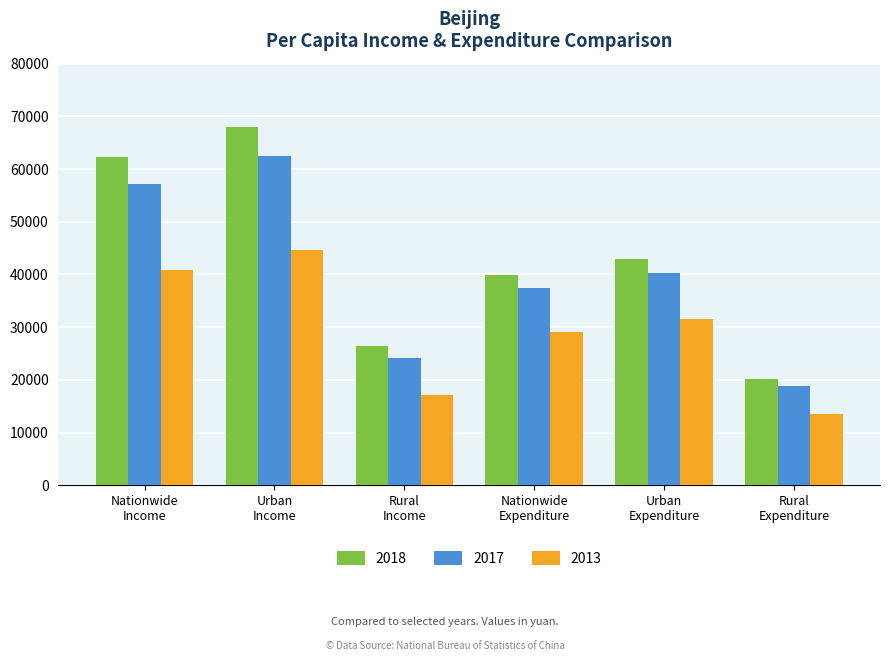

Which series has the largest total across all categories?

2018